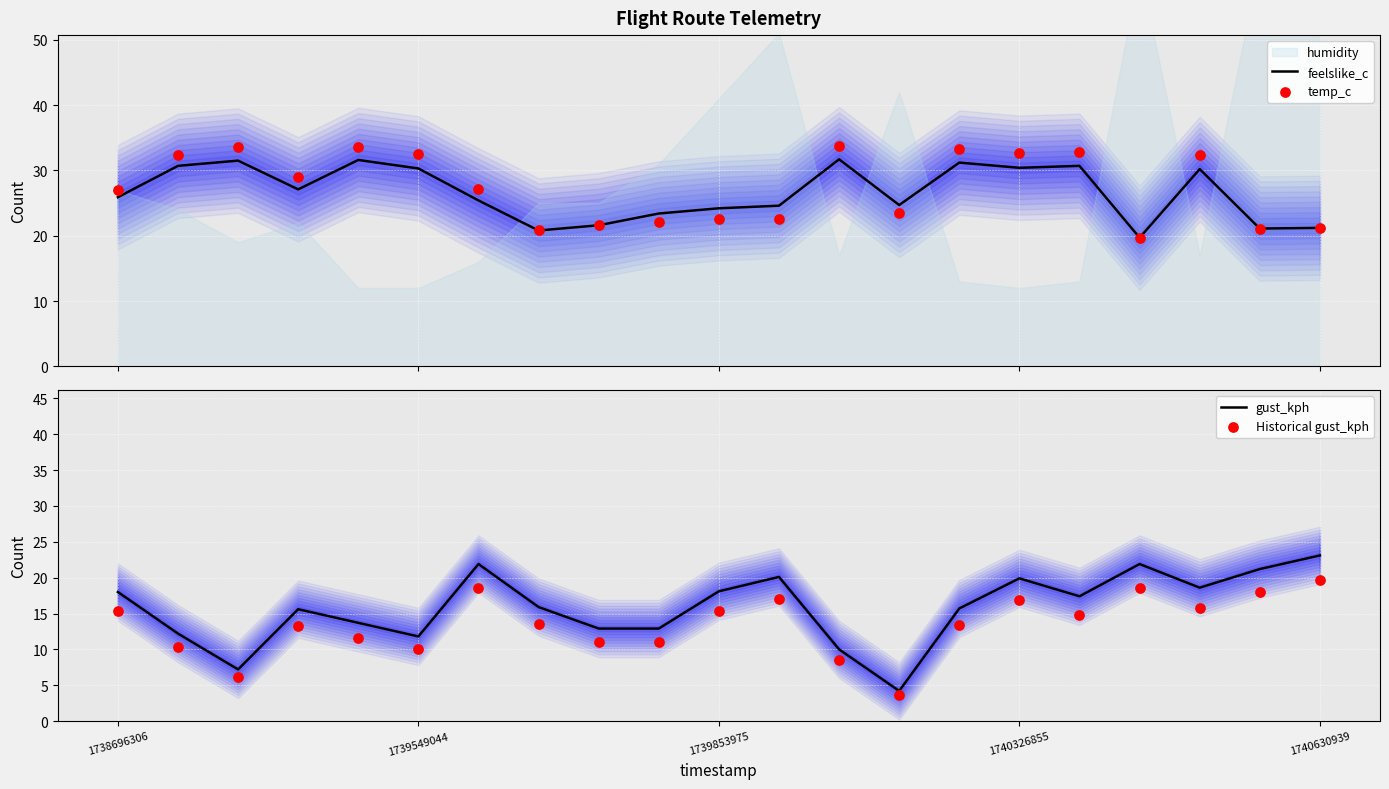

Which series has the largest total across all categories?

temp_c